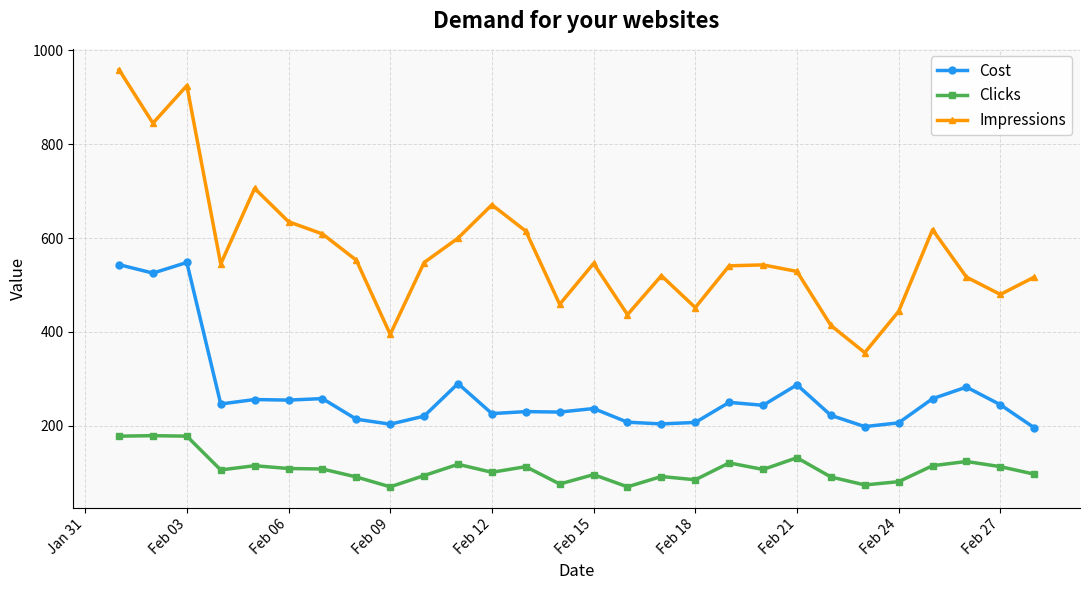

What is the value of the Clicks point at the 24th from the left?

81.0